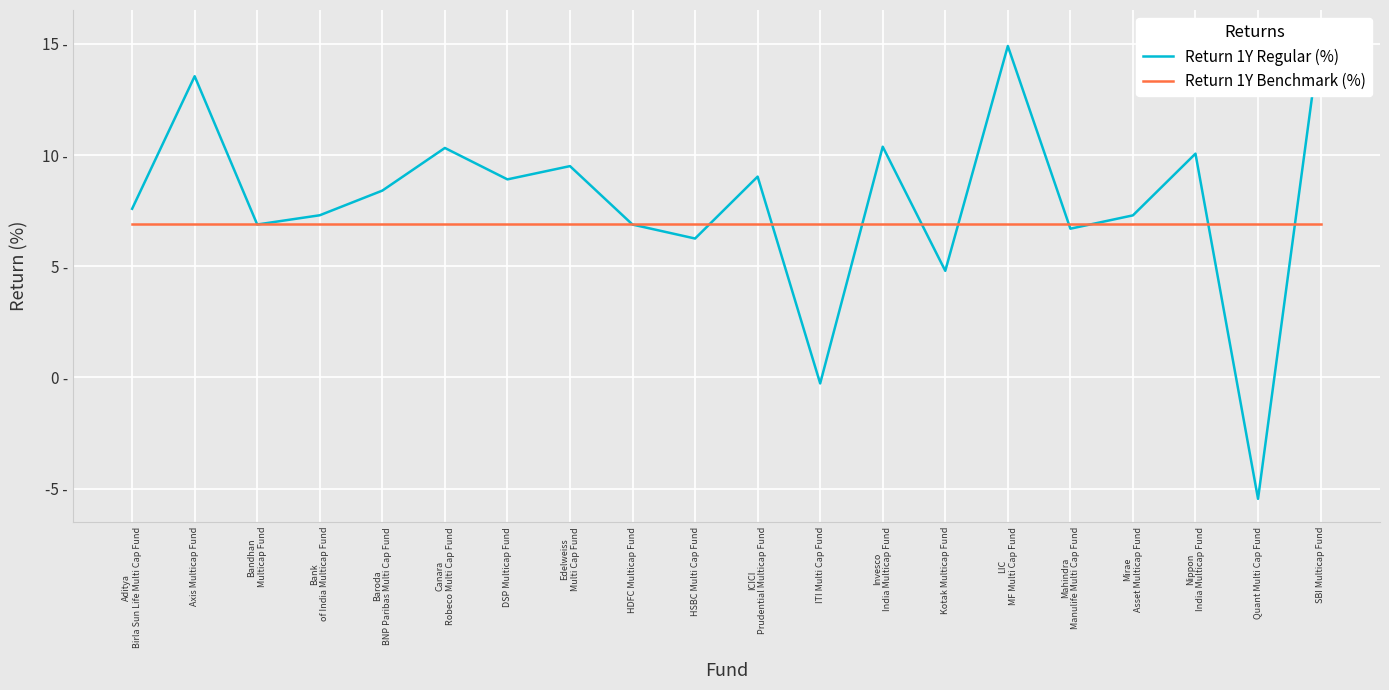

In Return 1Y Regular (%), how many points are lower than both neighbors (excluding endpoints)?

7